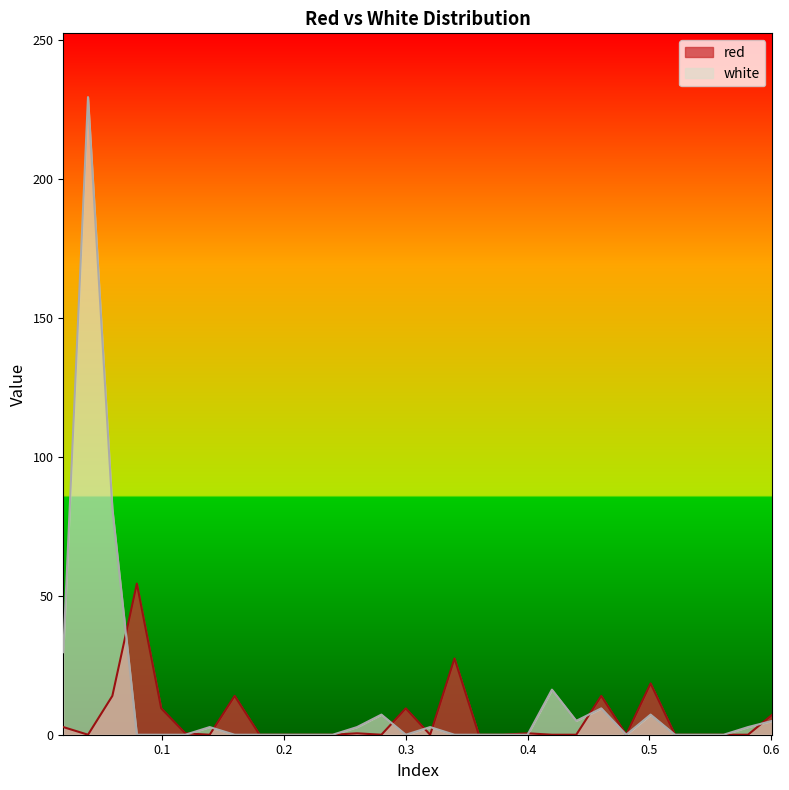

Does the chart have visible grid lines?

No